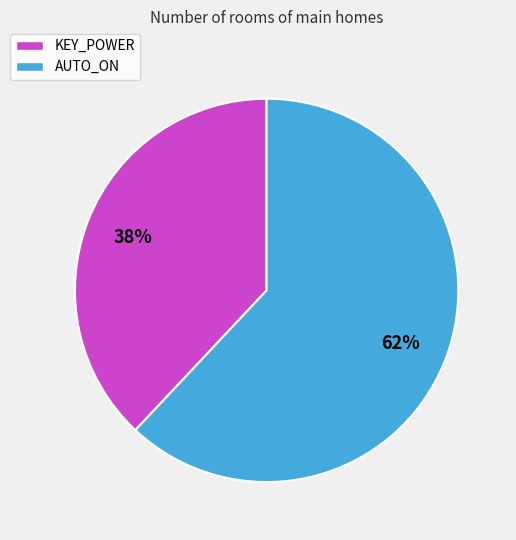

Which slice represents more than half of the pie?

AUTO_ON